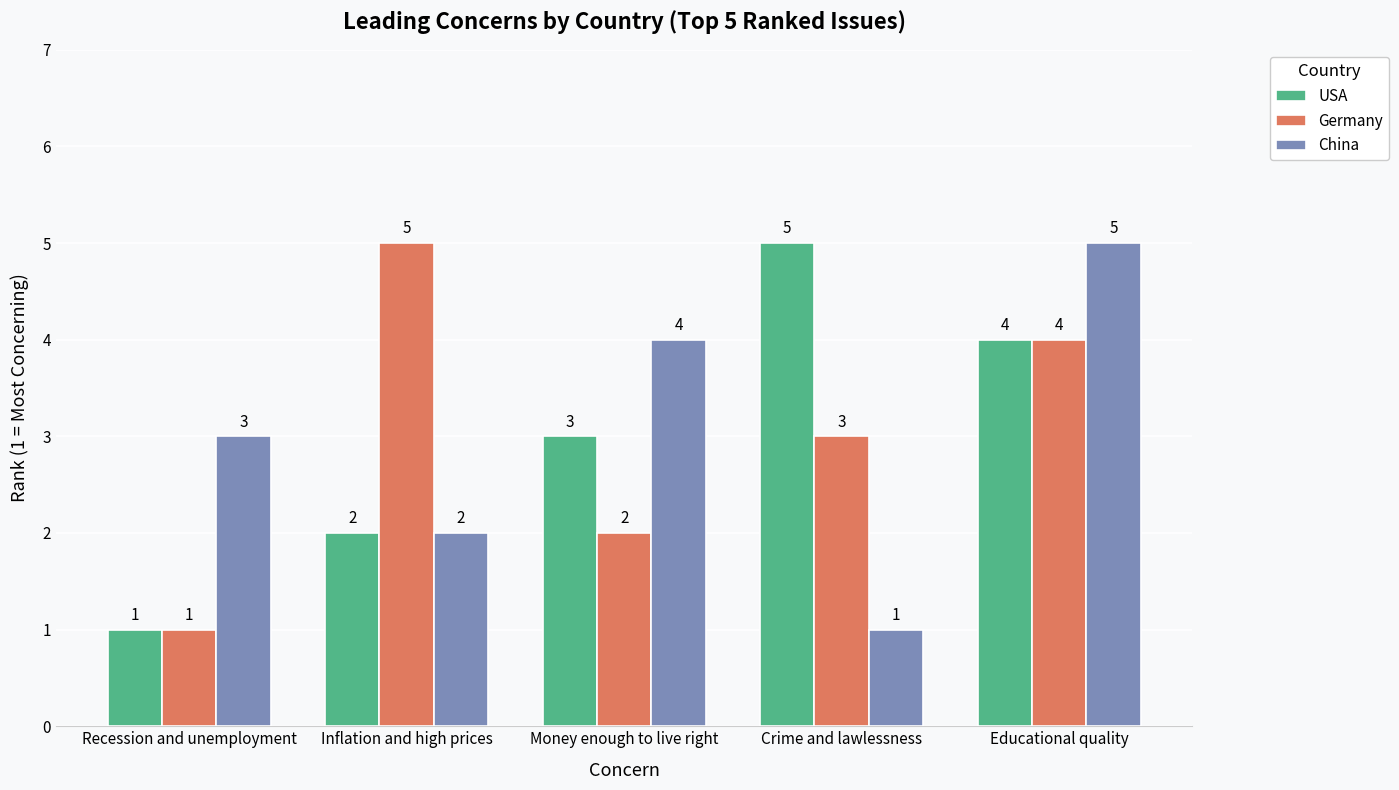

What position from the right is Crime and lawlessness?

2